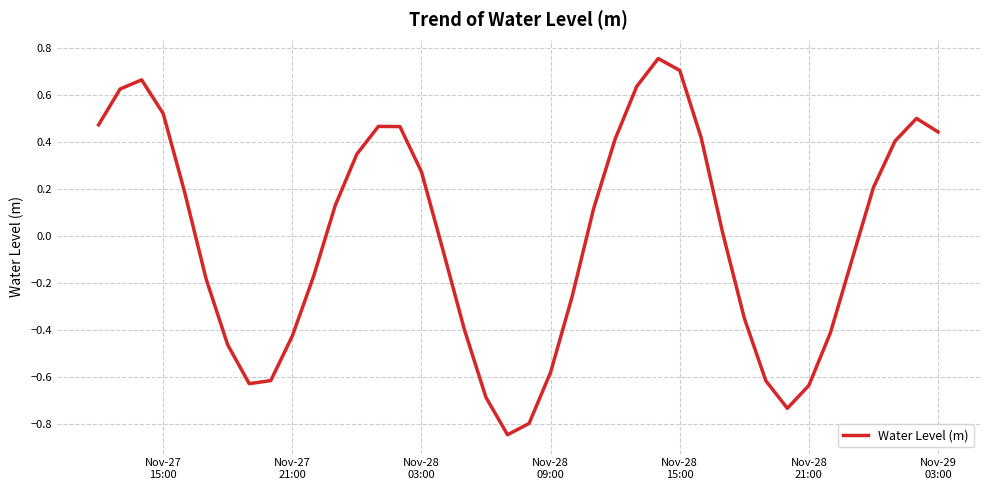

What is the difference between the maximum and minimum values?

1.6